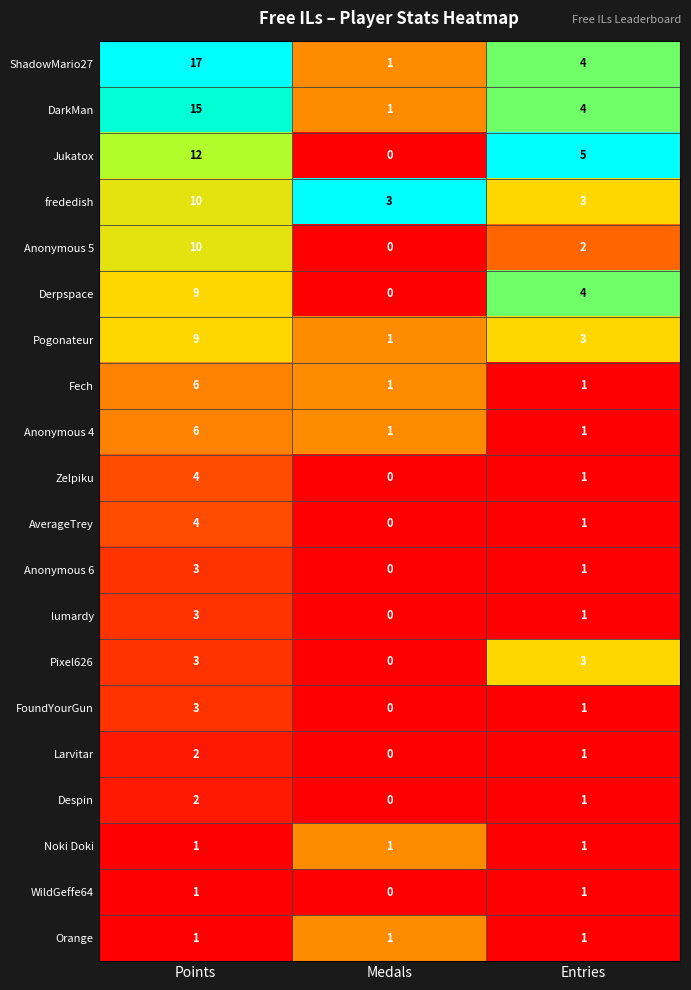

What is the highest value of the frededish series?

10